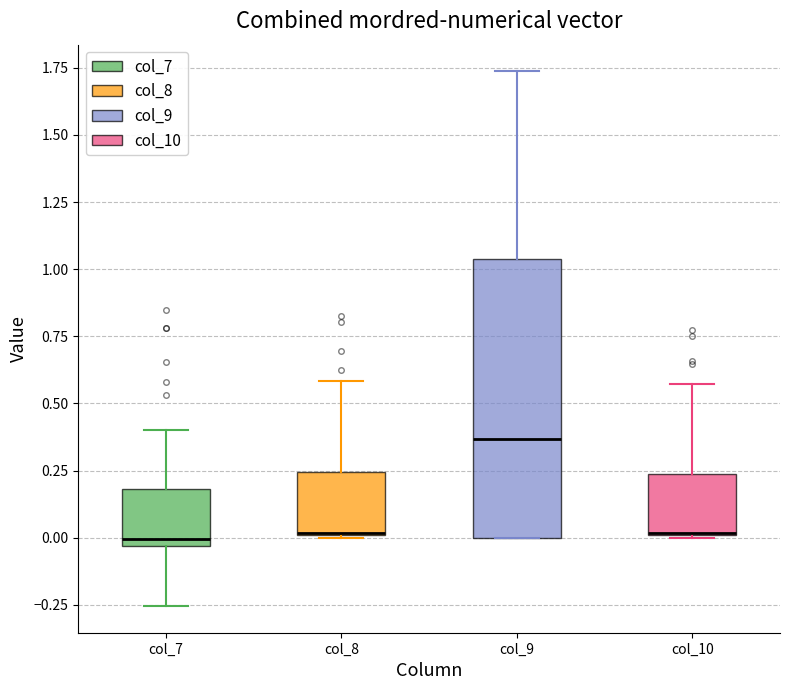

Reading left to right, transcribe this box plot: for each box, give where its median line is, the range the box spans, and where its two whiskers end, as read against the y-axis. The values are not printed on the chart, so give them approximately, as read against the axis.

col_7: median 0.00, box -0.05 to 0.20, whiskers -0.25 to 0.40
col_8: median 0.00 (drawn on the box's lower edge), box 0.00 to 0.25, whiskers 0.00 to 0.60
col_9: median 0.35, box 0.00 to 1.05, whiskers 0.00 to 1.75
col_10: median 0.00 (drawn on the box's lower edge), box 0.00 to 0.25, whiskers 0.00 to 0.55